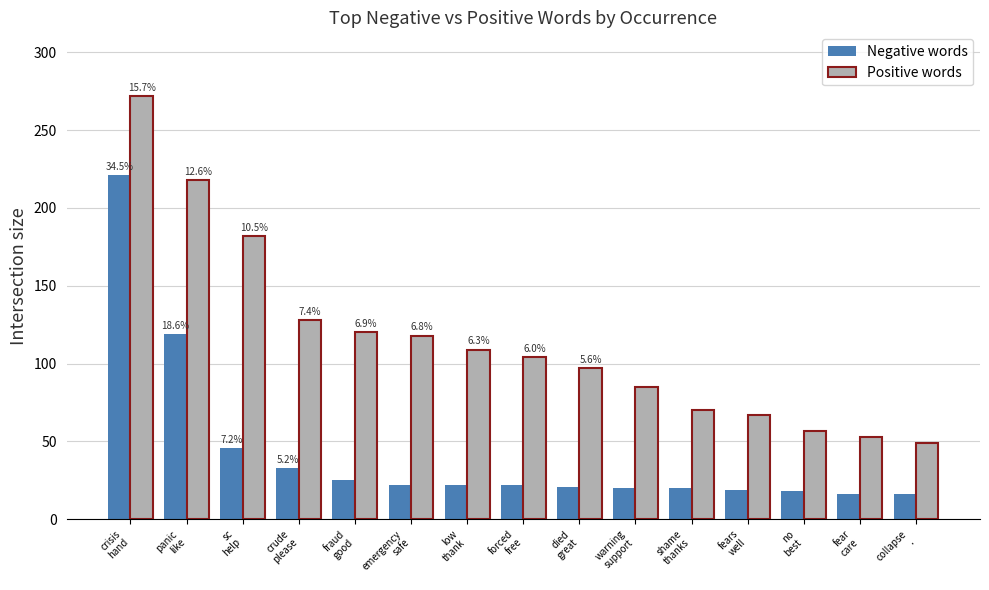

What is the minimum value for Positive words?

49